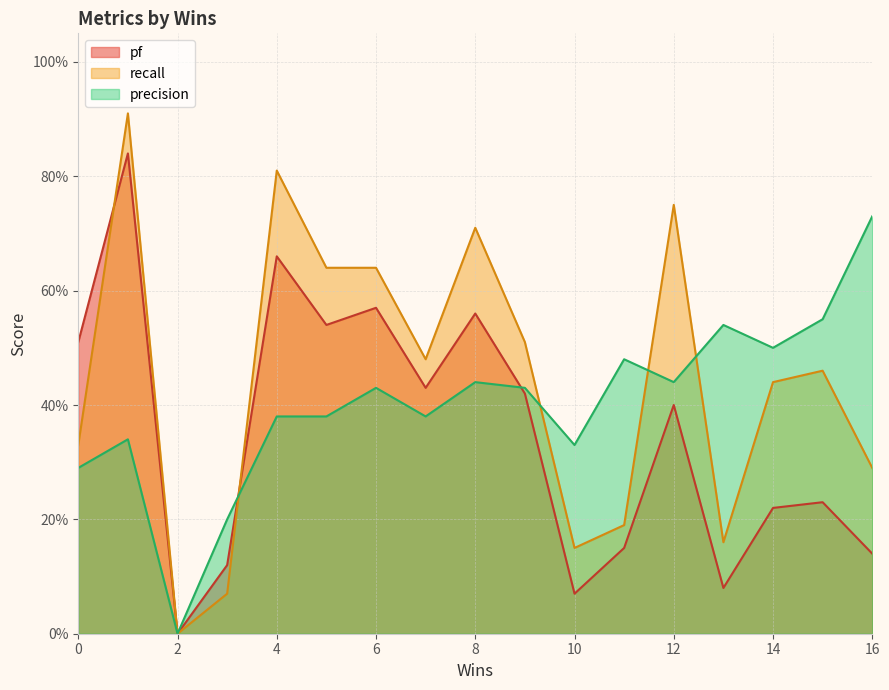

After their last crossing, which series has the higher values: pf or recall?

recall